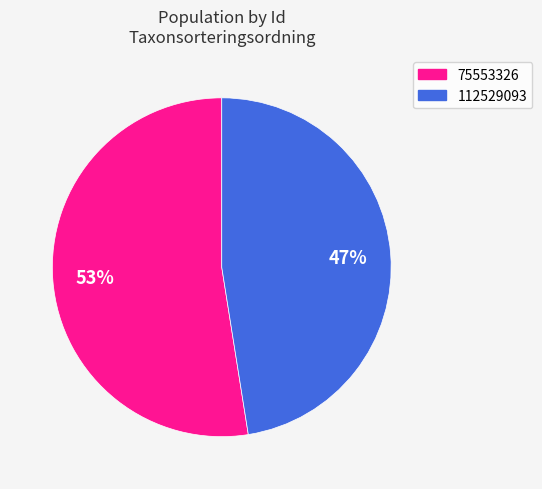

Which category has the biggest portion of the pie?

75553326